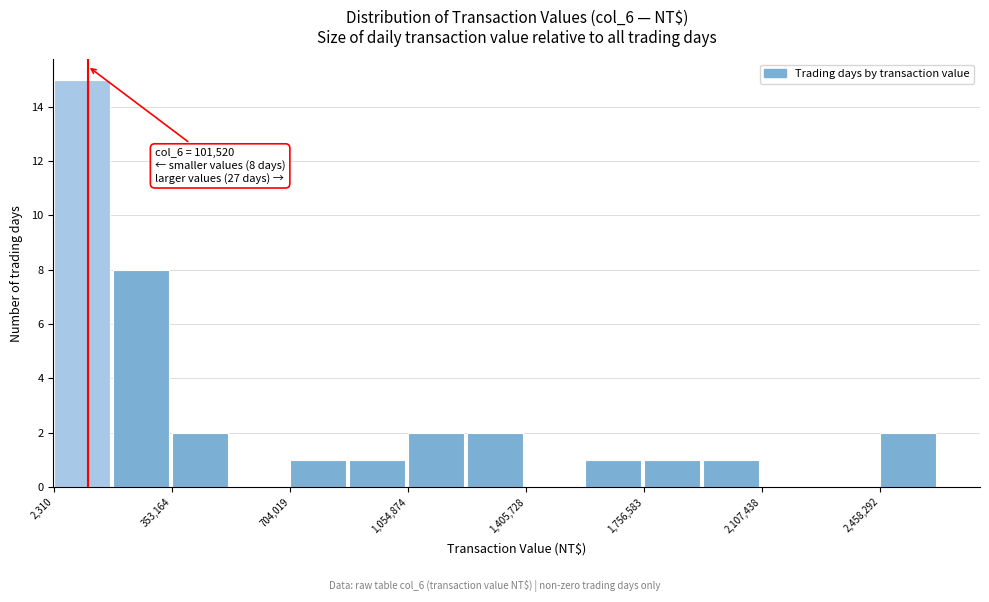

Read against the x-axis, roughly where is the centre of the tallest bar?

100000